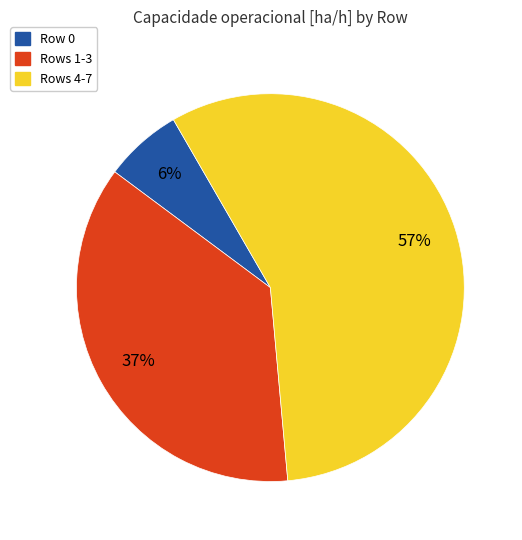

Is there any slice that represents more than half of the pie?

Yes